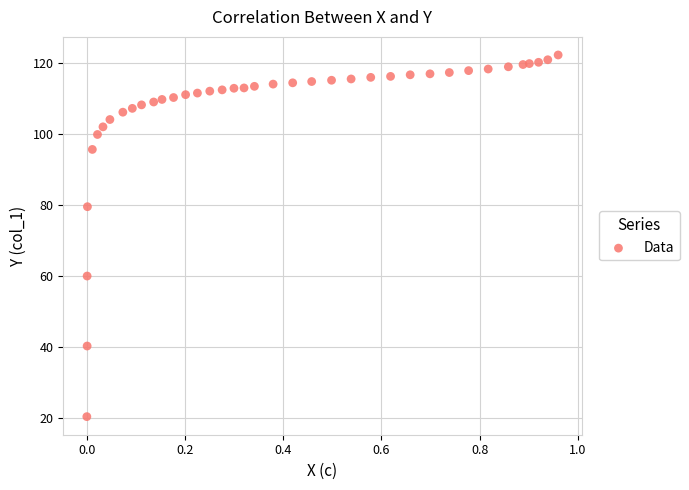

What Y value in the scatter plot is closest to 71?

79.6